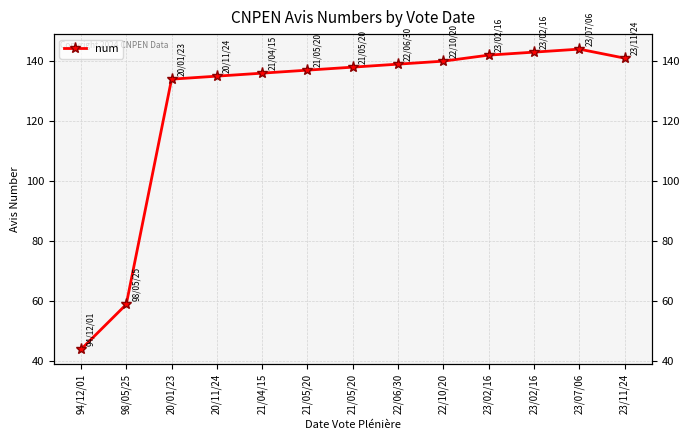

Where is the data nearest to the value 94?

98/05/25